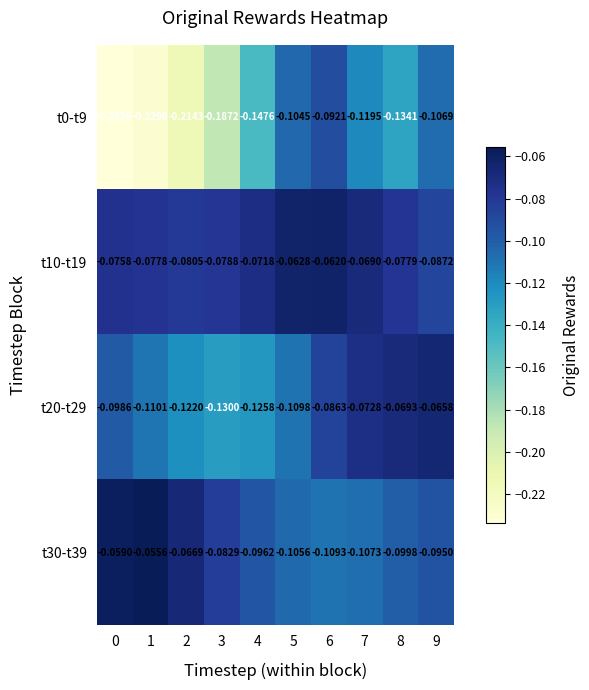

Is the value of t20-t29 at 6 greater than the value of t10-t19 at 2?

No